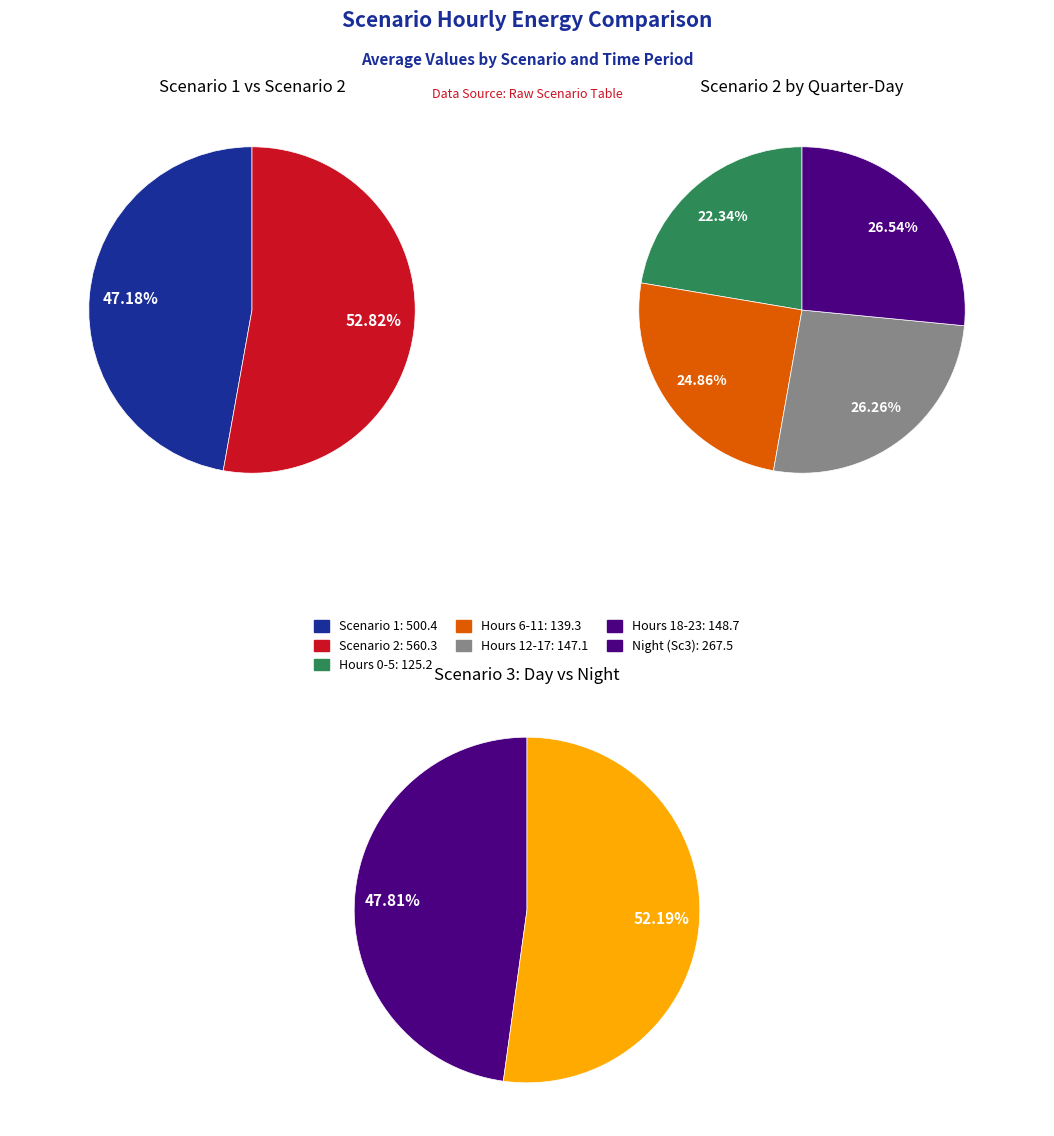

Does any single category account for the majority?

No